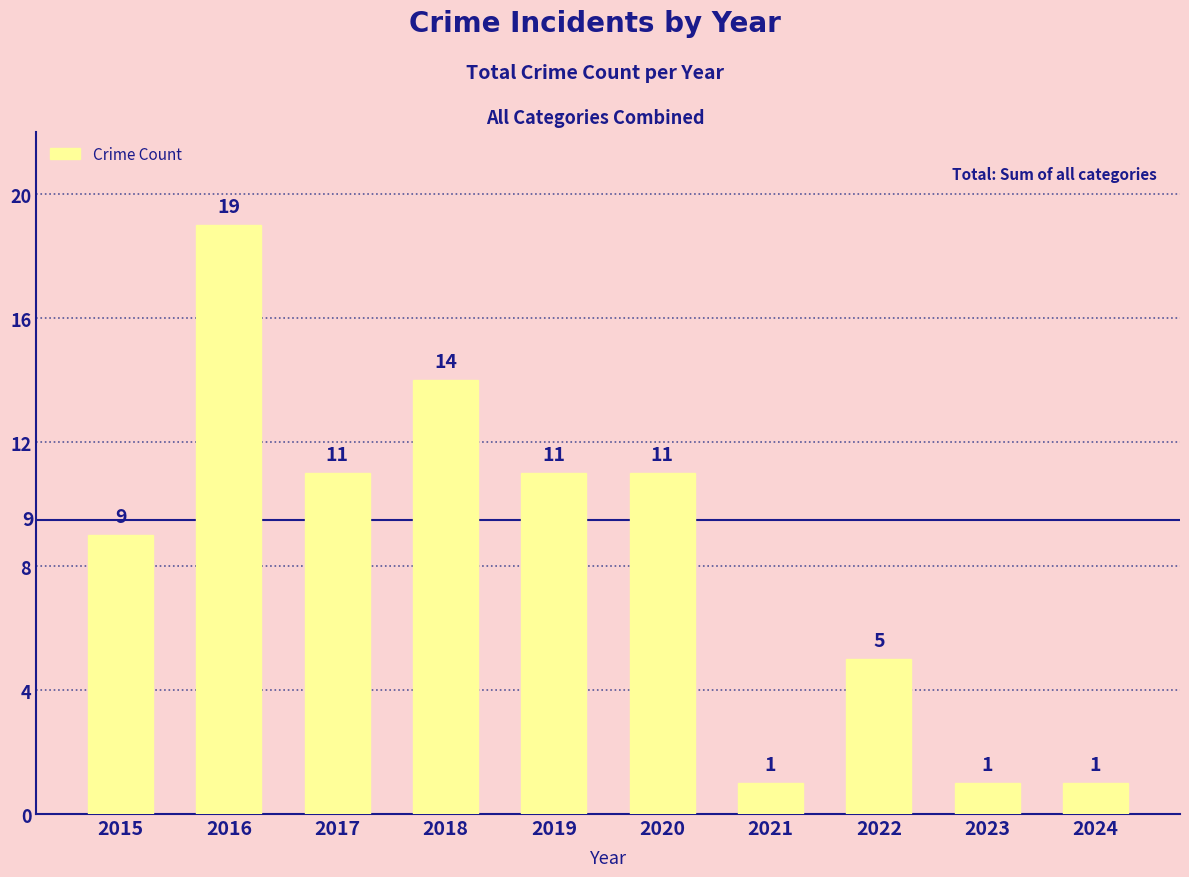

How many bars are there in total?

10